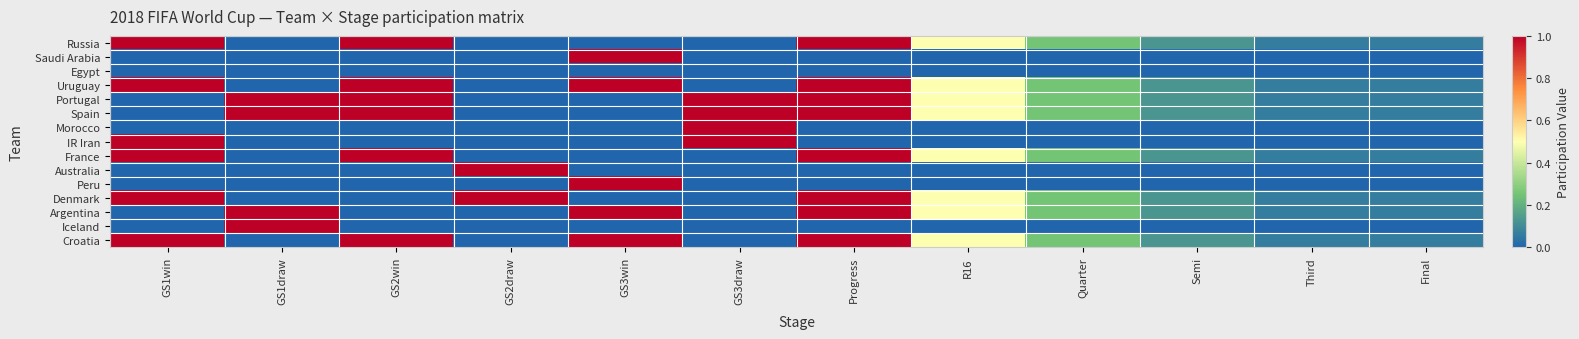

Which series changed the most between GS2win and Semi?

Russia